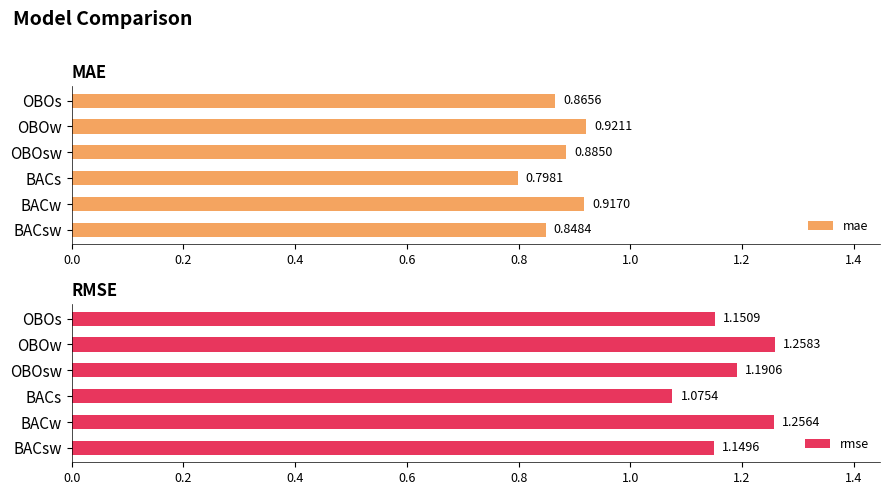

True or false: rmse has a value of 1.7 at BACsw.

False